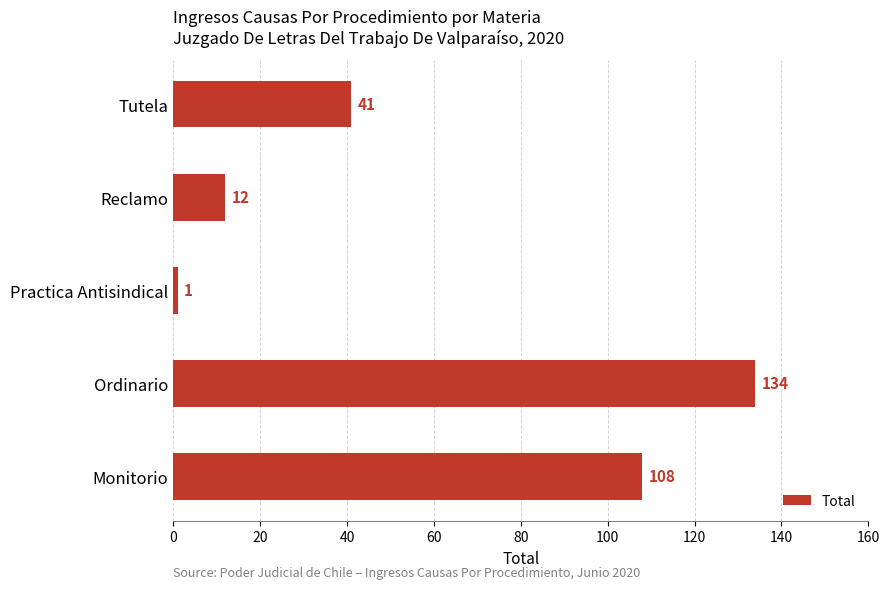

Which category has the lowest value across all series?

Practica Antisindical